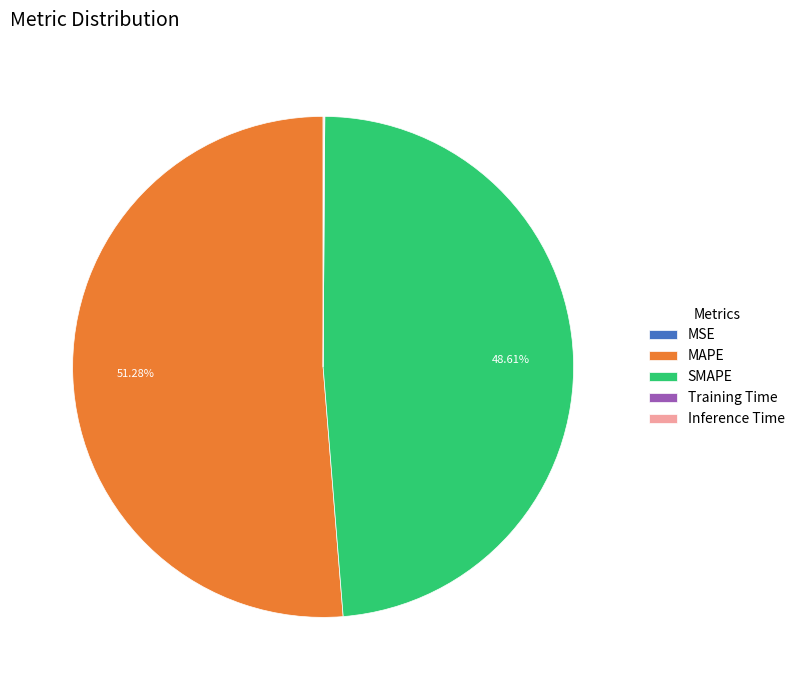

True or false: MAPE accounts for 59% of the total.

False